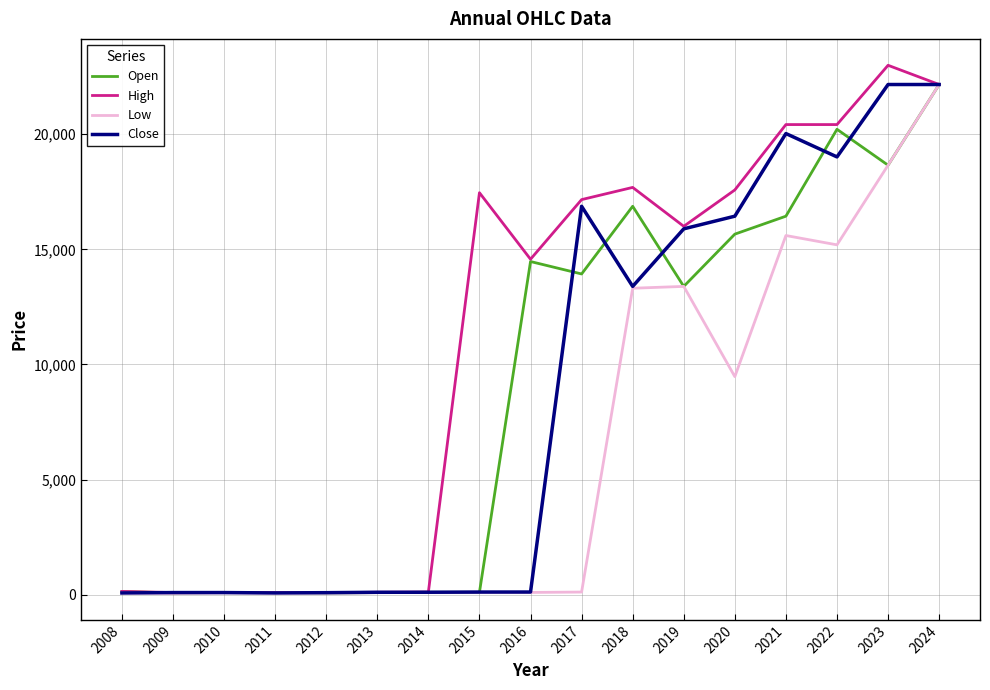

What is the difference between the highest and lowest values at 2017?

17048.5